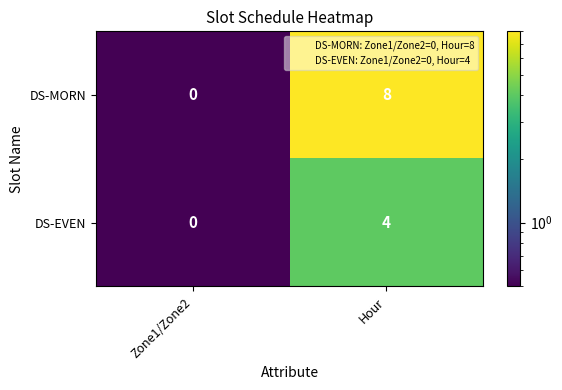

Count the number of data series in this chart.

2